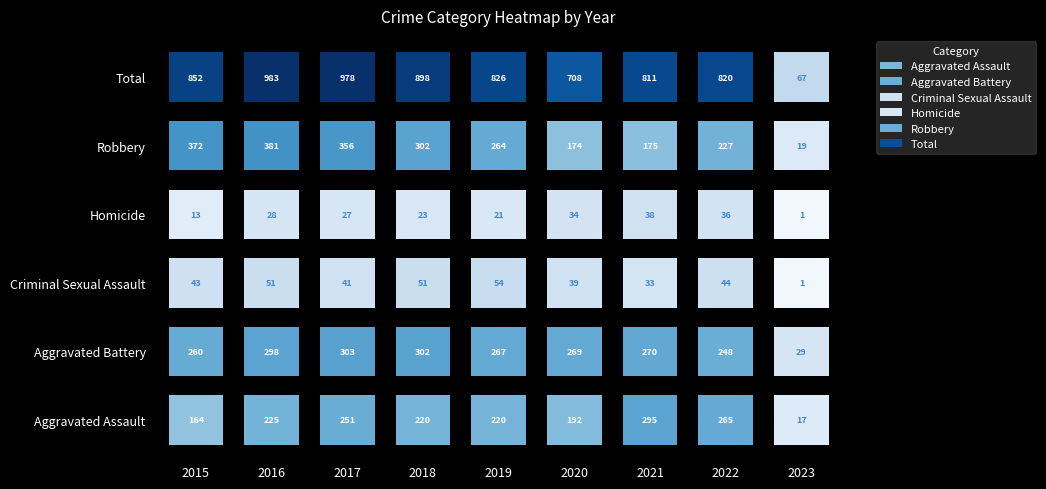

How many distinct data groups are displayed?

6